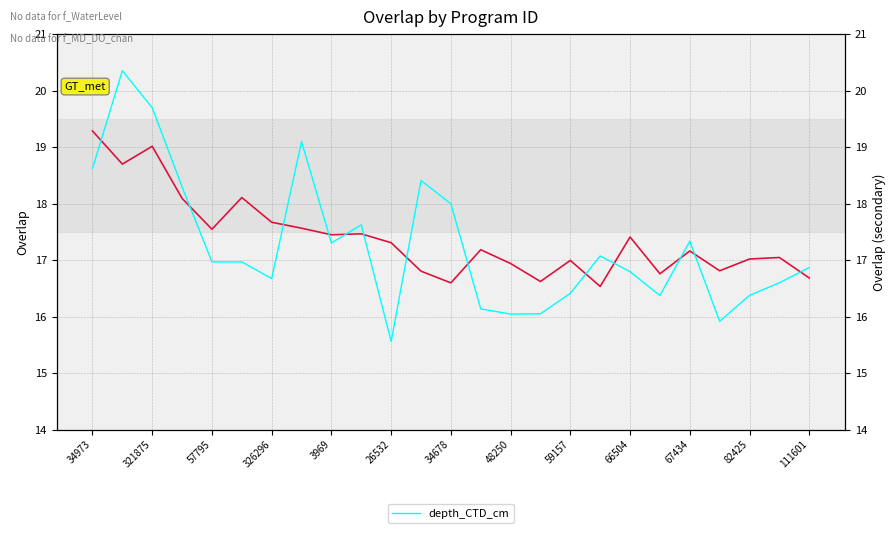

Between 326296 and 321875, which is larger?

321875